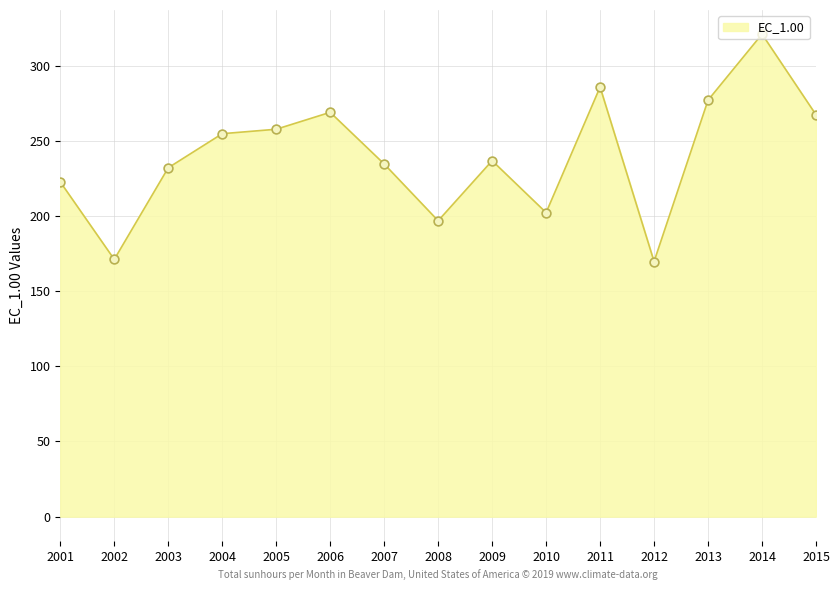

Approximately how many times larger is the value at 2009 compared to 2013?

0.9